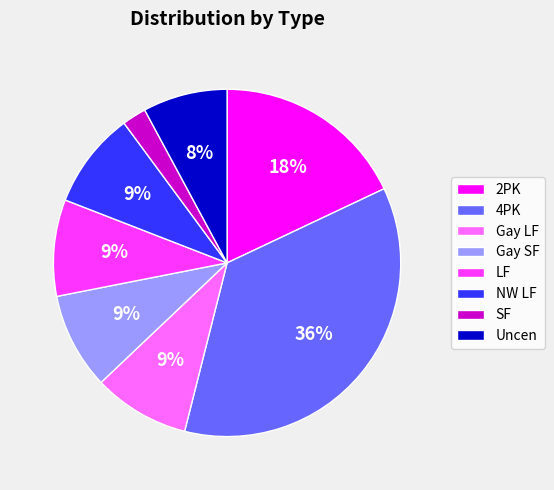

Is the sum of Uncen and NW LF greater than half?

No